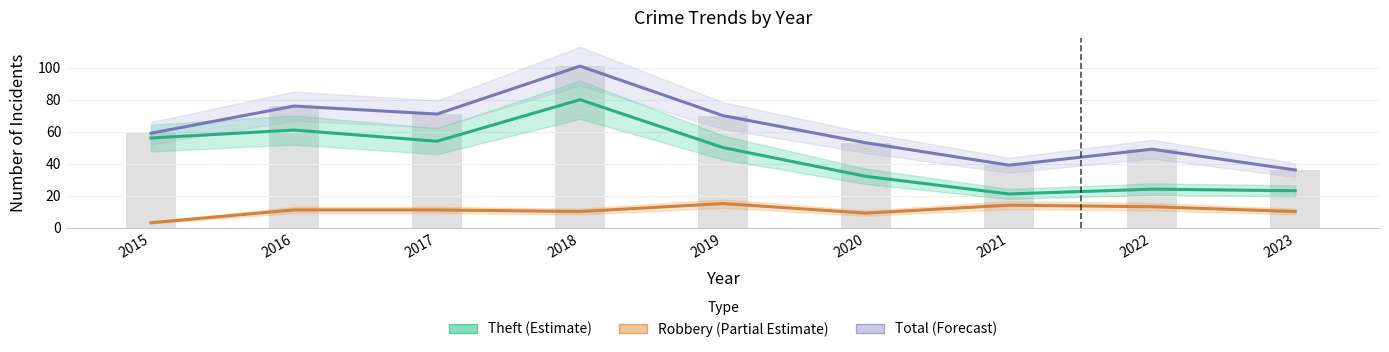

Reading right to left, transcribe all the data shown in this chart.

Theft (Estimate): 23	24	21	32	50	80	54	61	56
Robbery (Partial Estimate): 10	13	14	9	15	10	11	11	3
Total (Forecast): 36	49	39	53	70	101	71	76	59